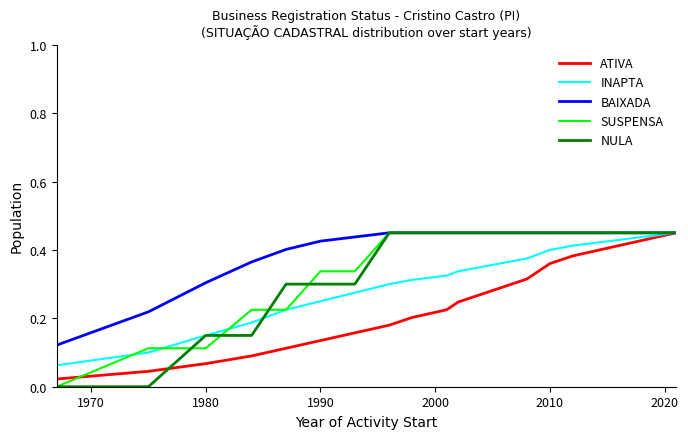

Does the chart have visible grid lines?

No